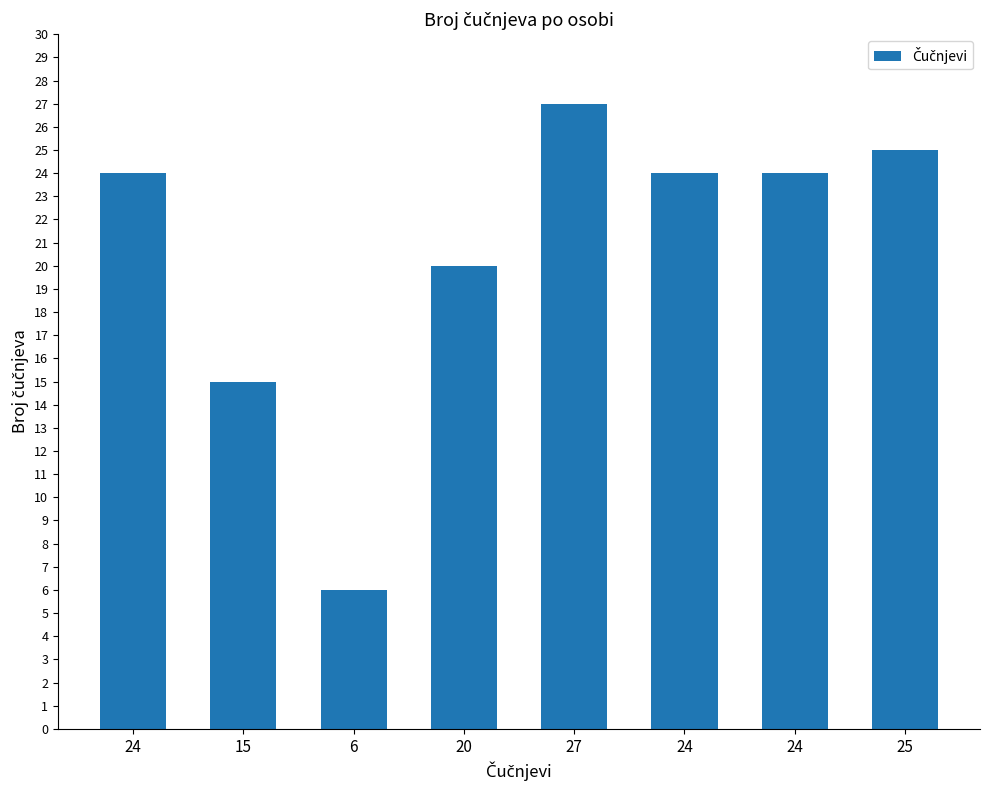

Where is the data nearest to the value 16?

15